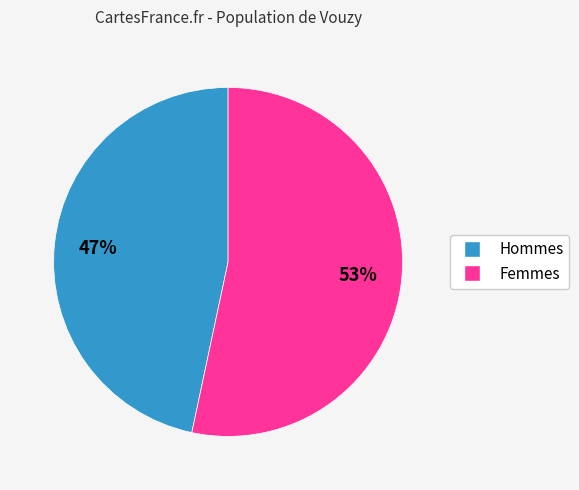

Is there a majority slice in this chart?

Yes